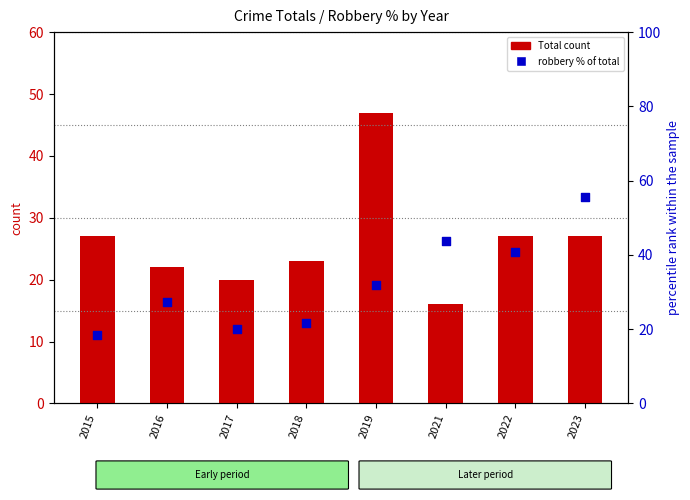

What is the total value across all series at 2021?

59.8